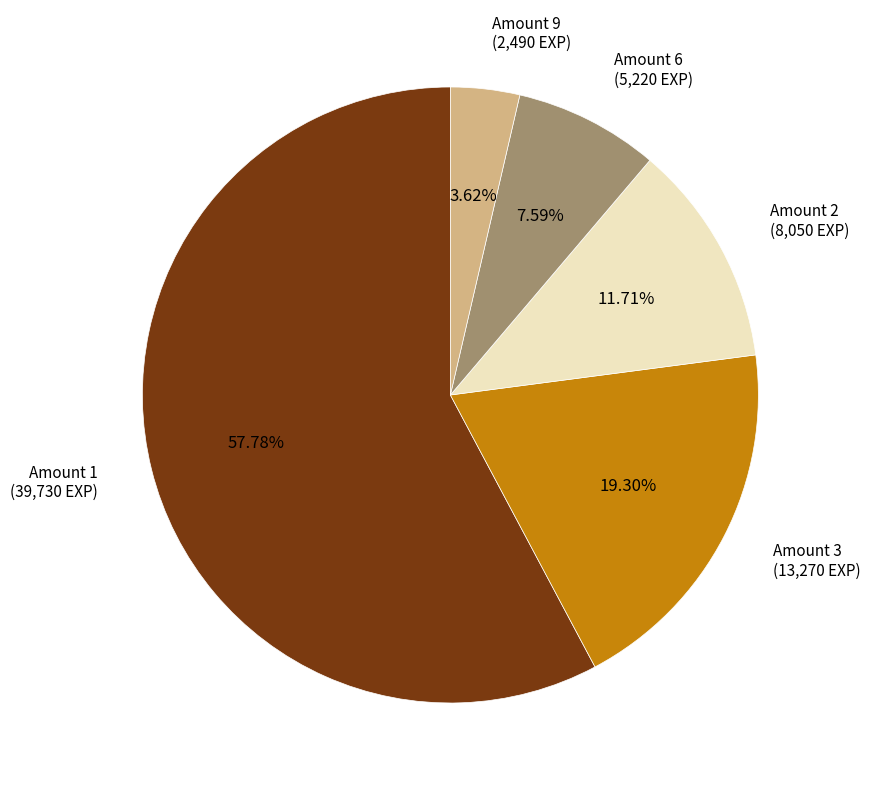

Count the number of slices in the pie.

5